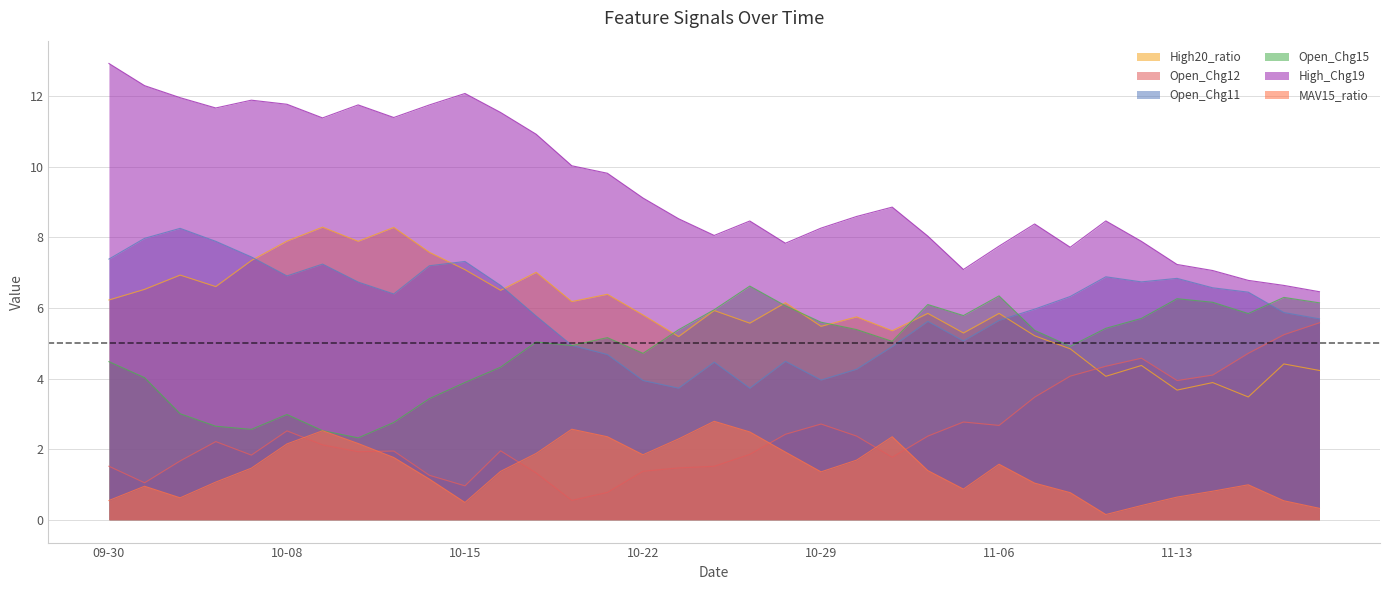

True or false: High20_ratio has a value of 5.8 at 2024-11-21.

False